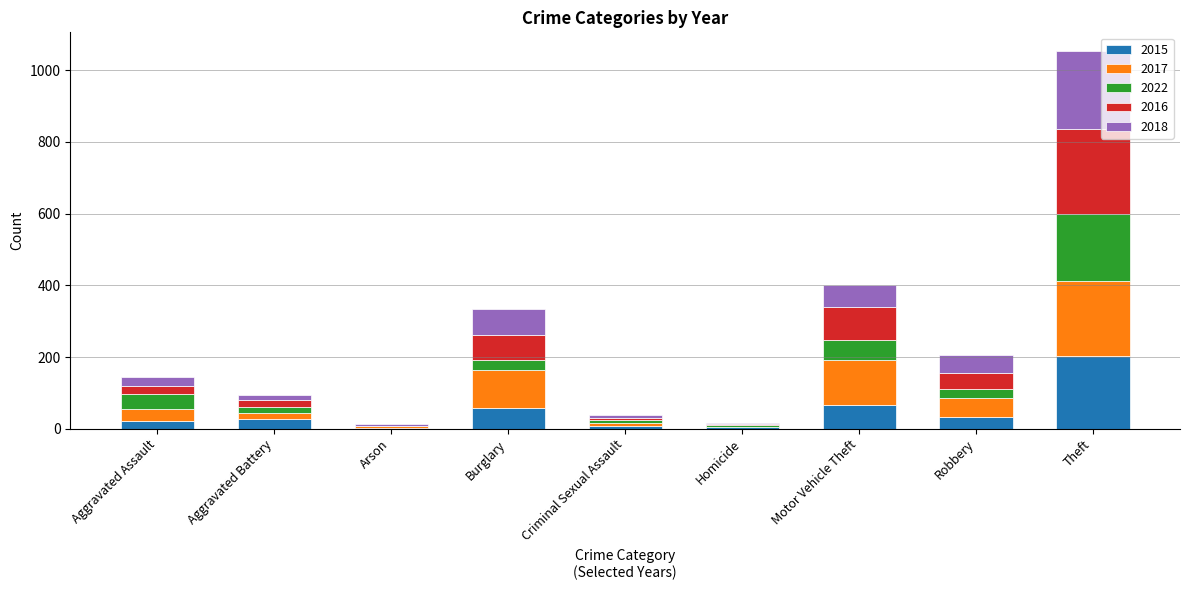

What is the maximum value for 2015?

204